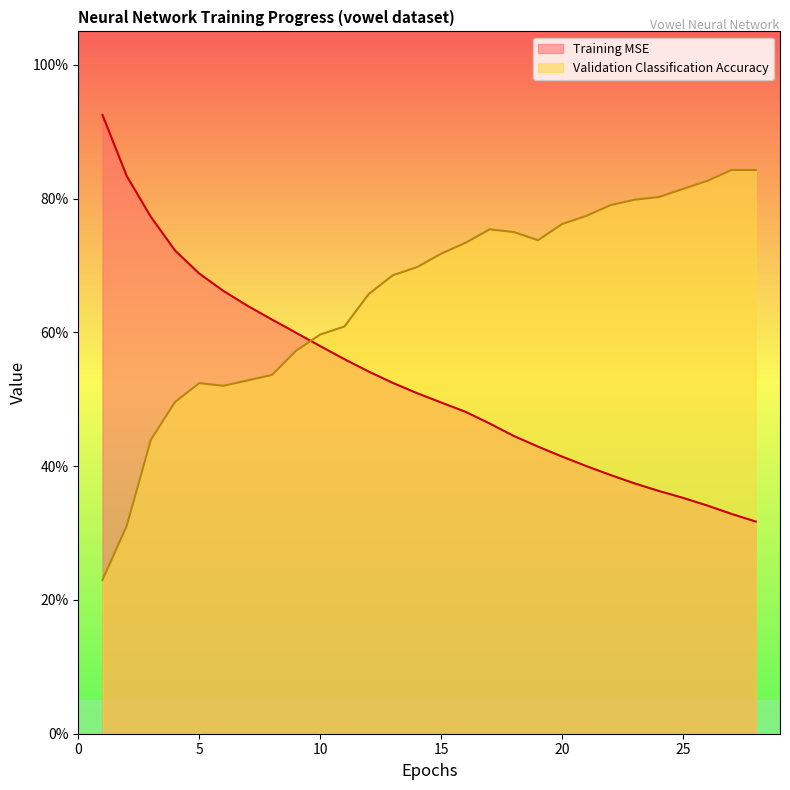

What is the maximum value shown in the chart?

0.9